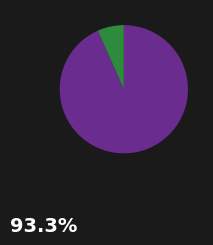

Does any single category account for the majority?

Yes